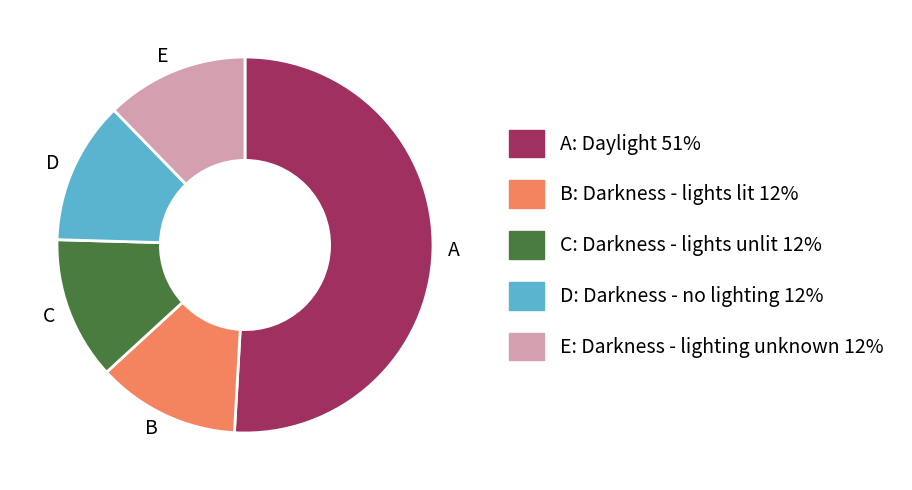

What is the largest slice in the pie chart?

A